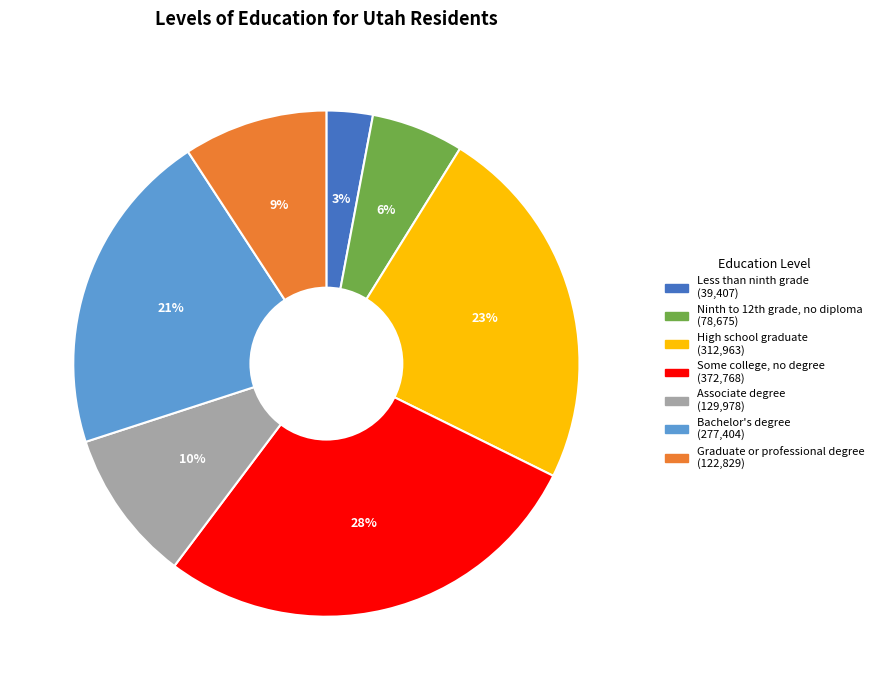

How many slices are in this pie chart?

7